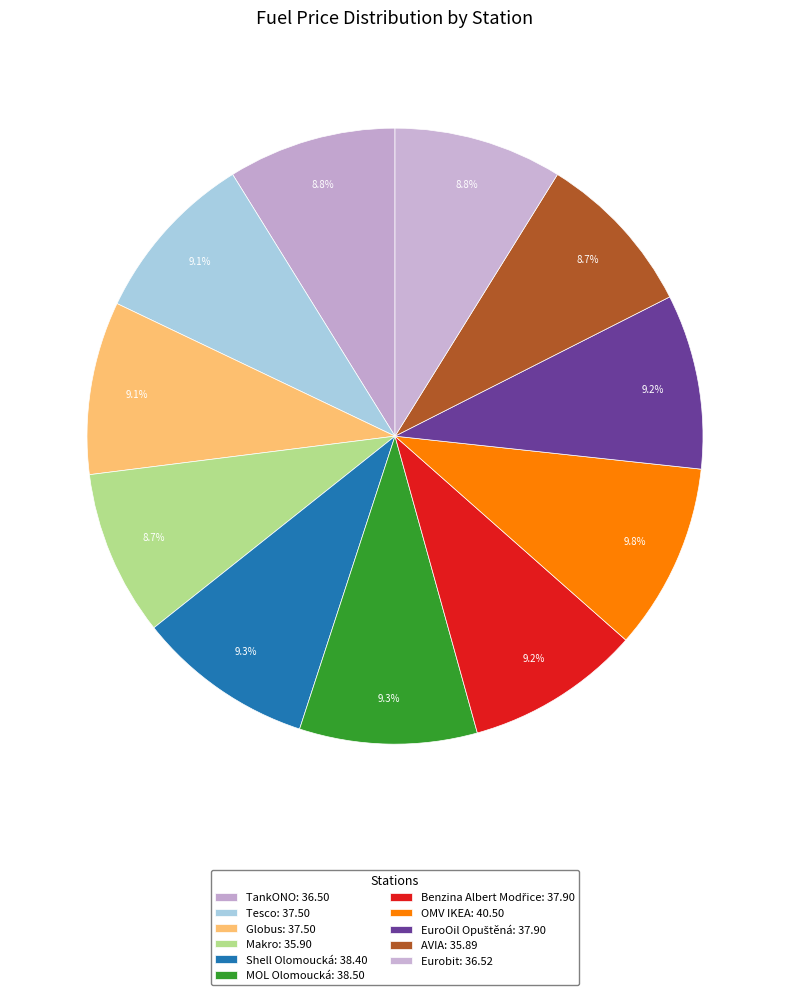

To the nearest percent, what is the difference between the largest and smallest slice percentages?

1%